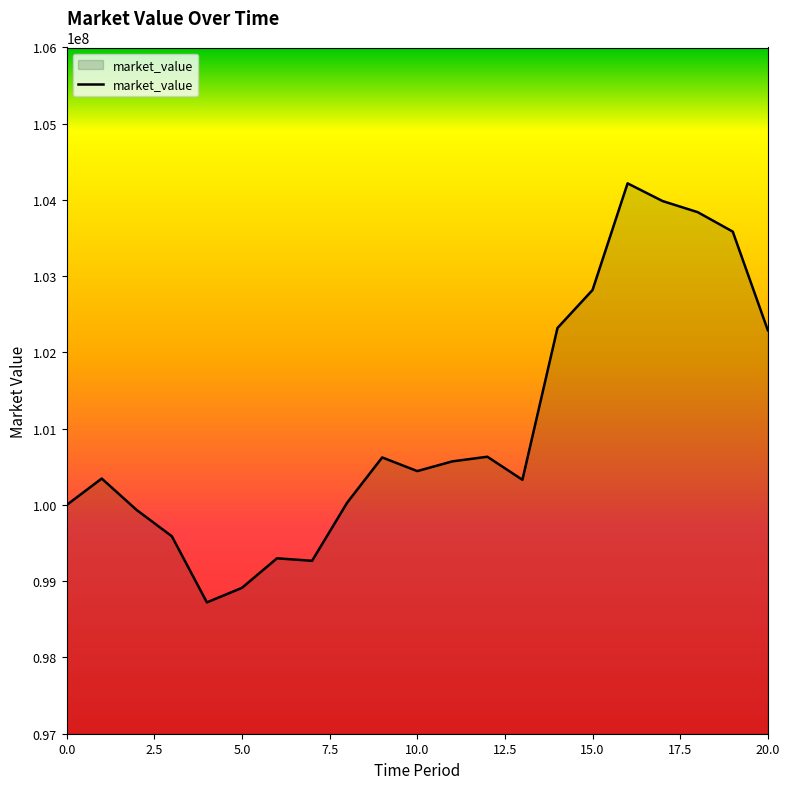

What is the difference between the maximum and minimum values?

5495556.3